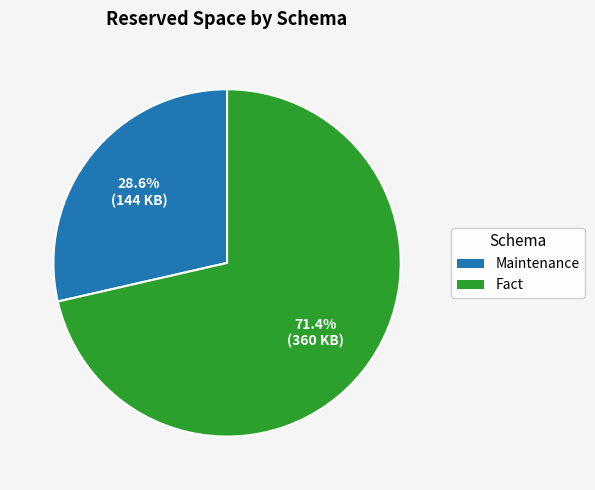

Approximately how many times larger is the value at Maintenance compared to Fact?

0.4